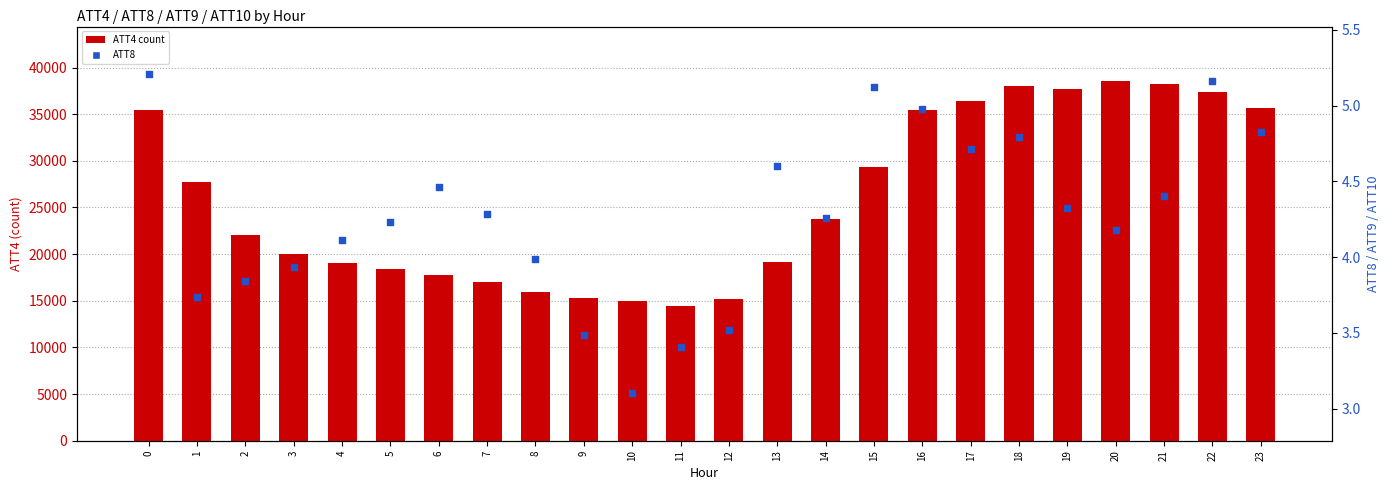

Is the value of ATT8 at 23 greater than the value of ATT4 (count) at 9?

No